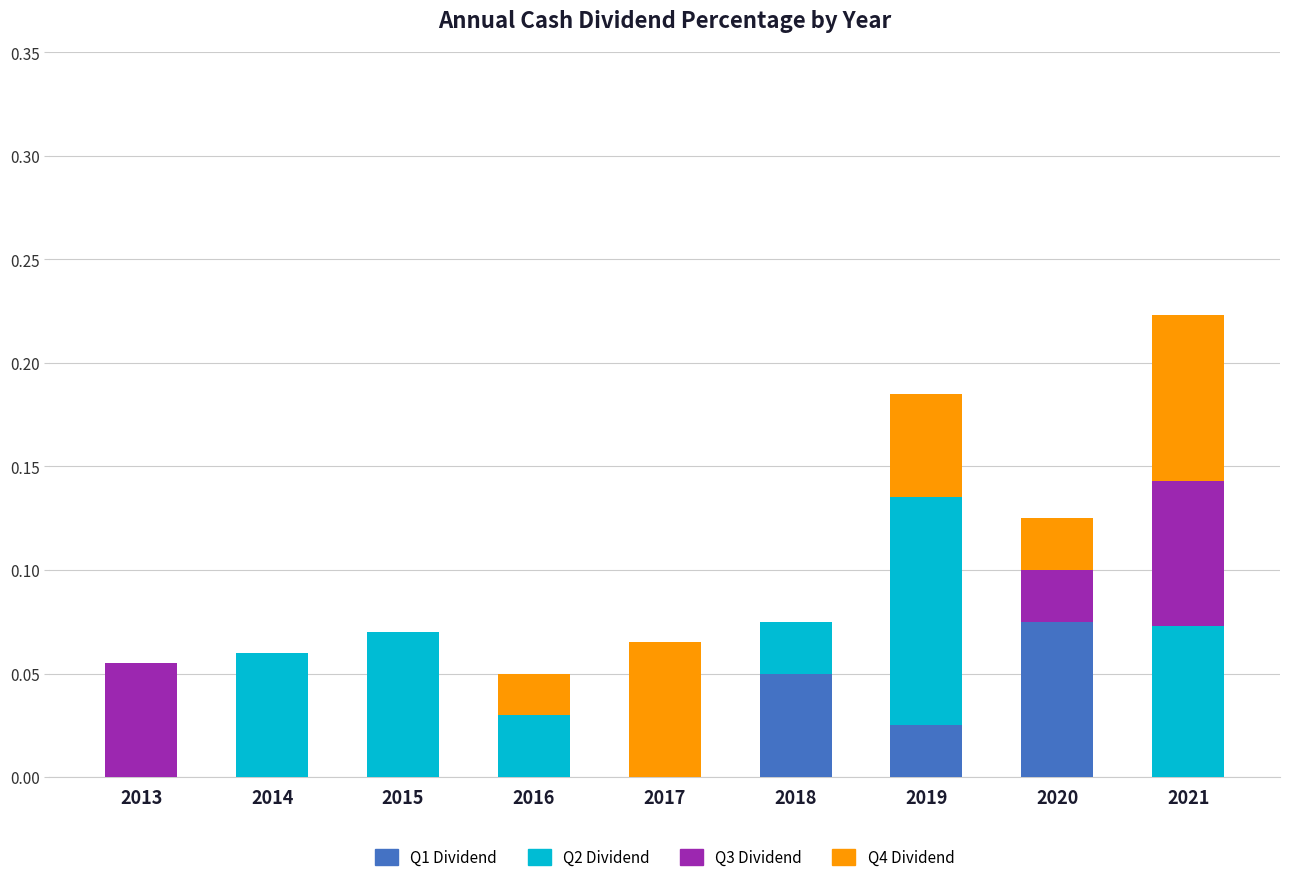

At which label does Q1 Dividend reach its peak?

2020